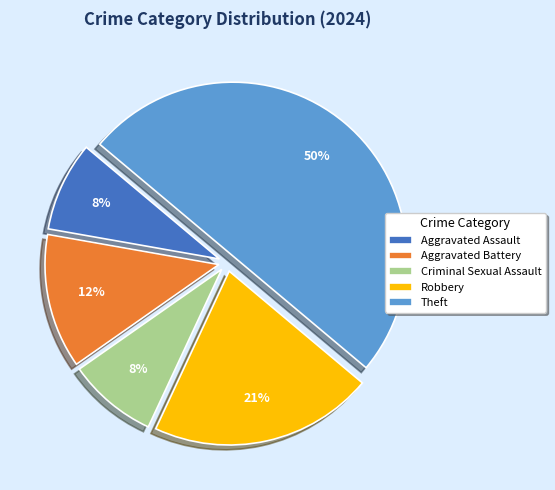

Which slice represents more than half of the pie?

Theft